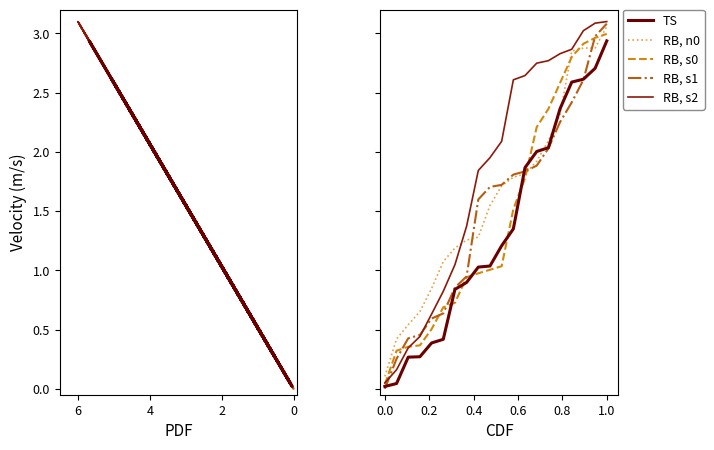

How many lines are shown in the chart?

5